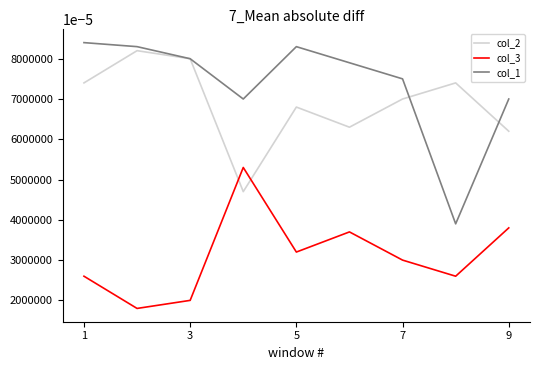

What is the sum of all col_1 values?

663